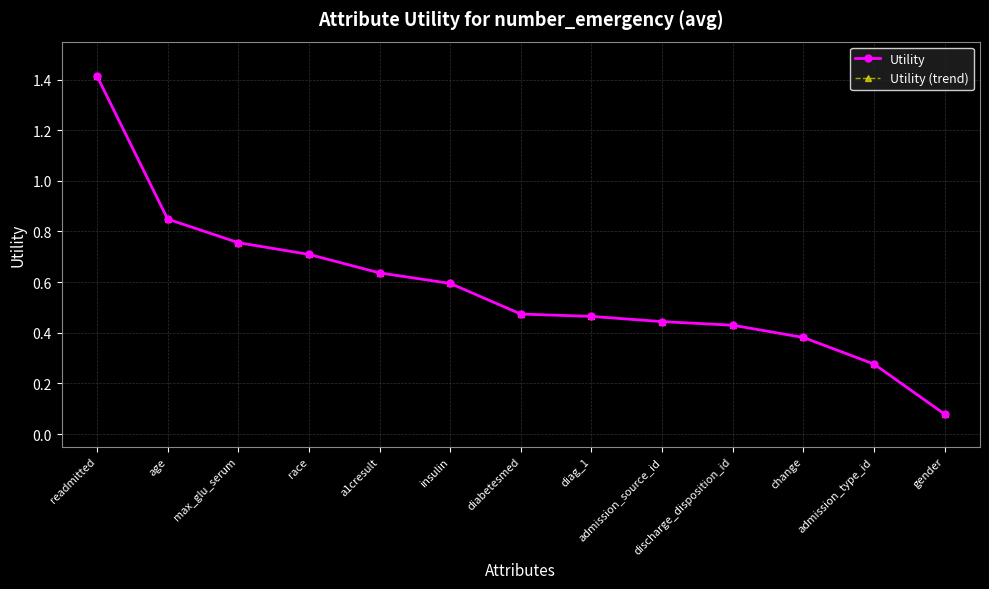

Rank the categories by Utility (trend) value from lowest to highest.

gender, admission_type_id, change, discharge_disposition_id, admission_source_id, diag_1, diabetesmed, insulin, a1cresult, race, max_glu_serum, age, readmitted